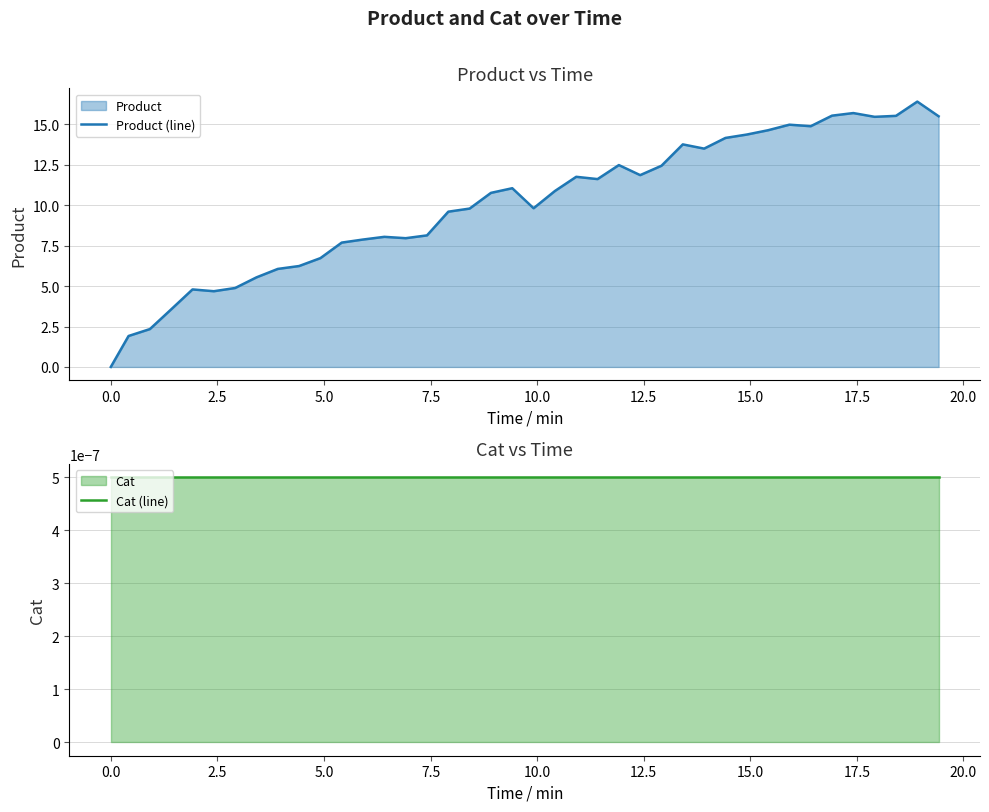

What is the maximum value for Product (line)?

16.4